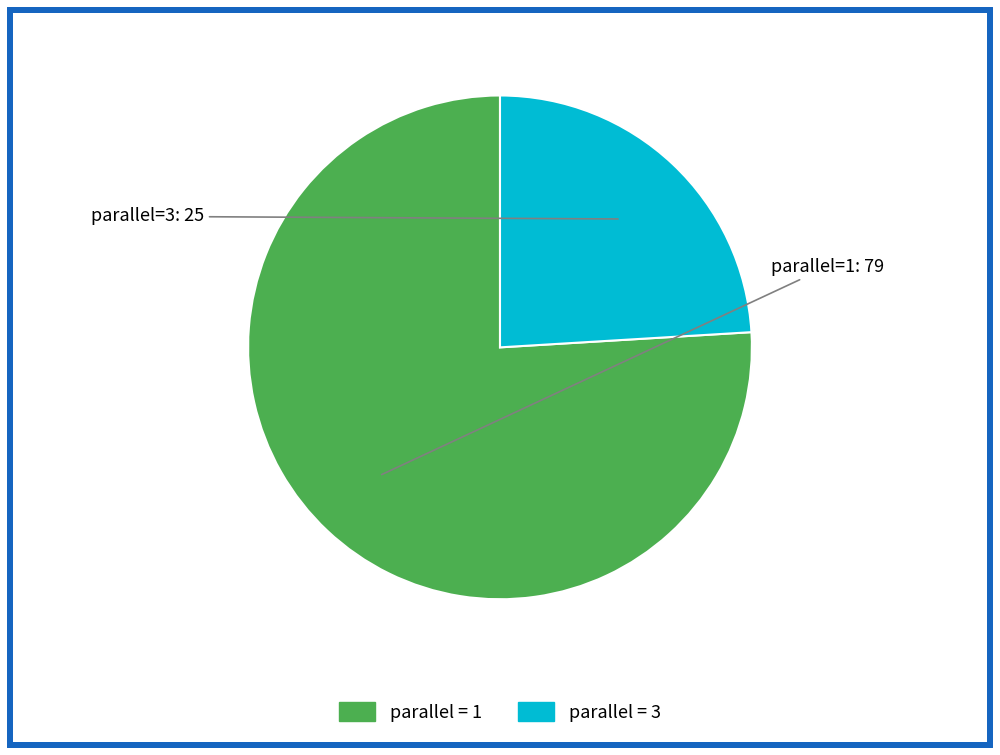

Is there a majority slice in this chart?

Yes